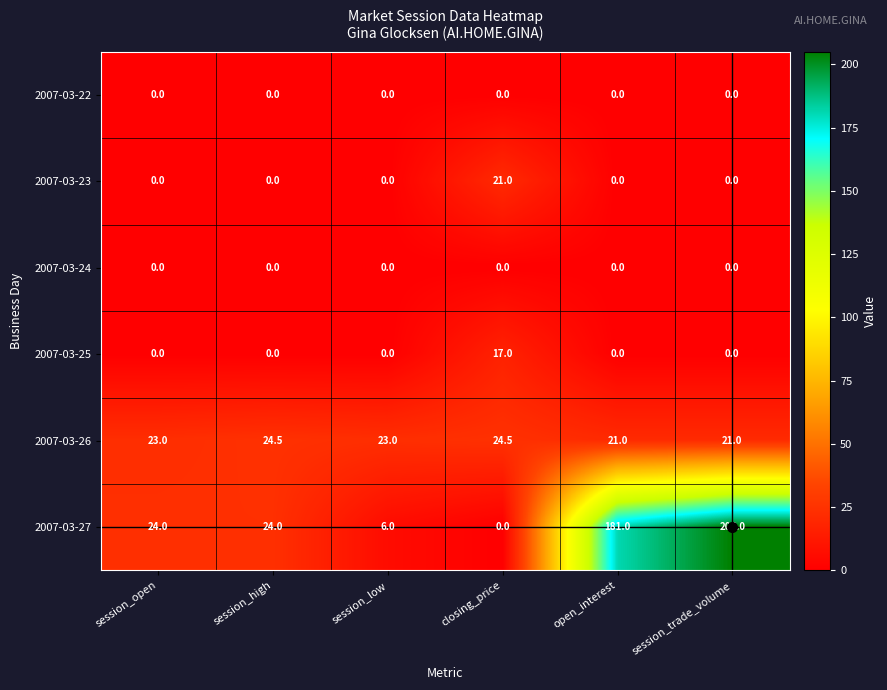

At which category is the sum across all series the highest?

session_trade_volume